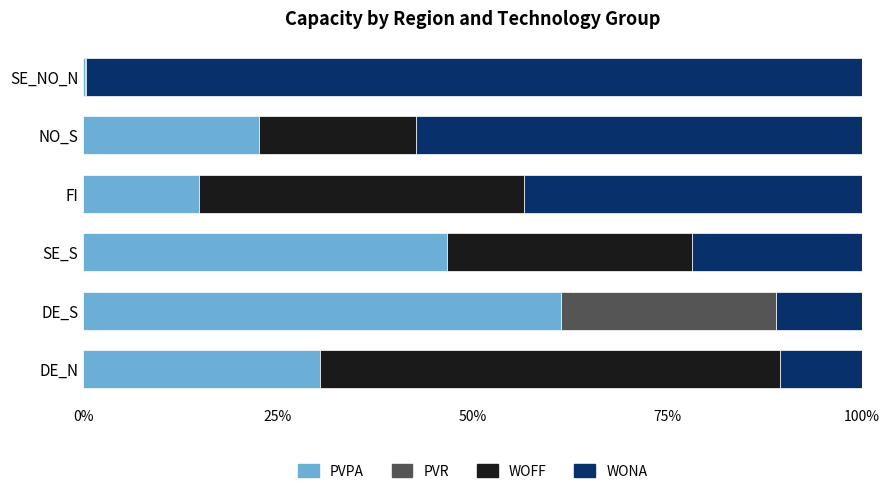

What is the highest value of the PVPA series?

61.3